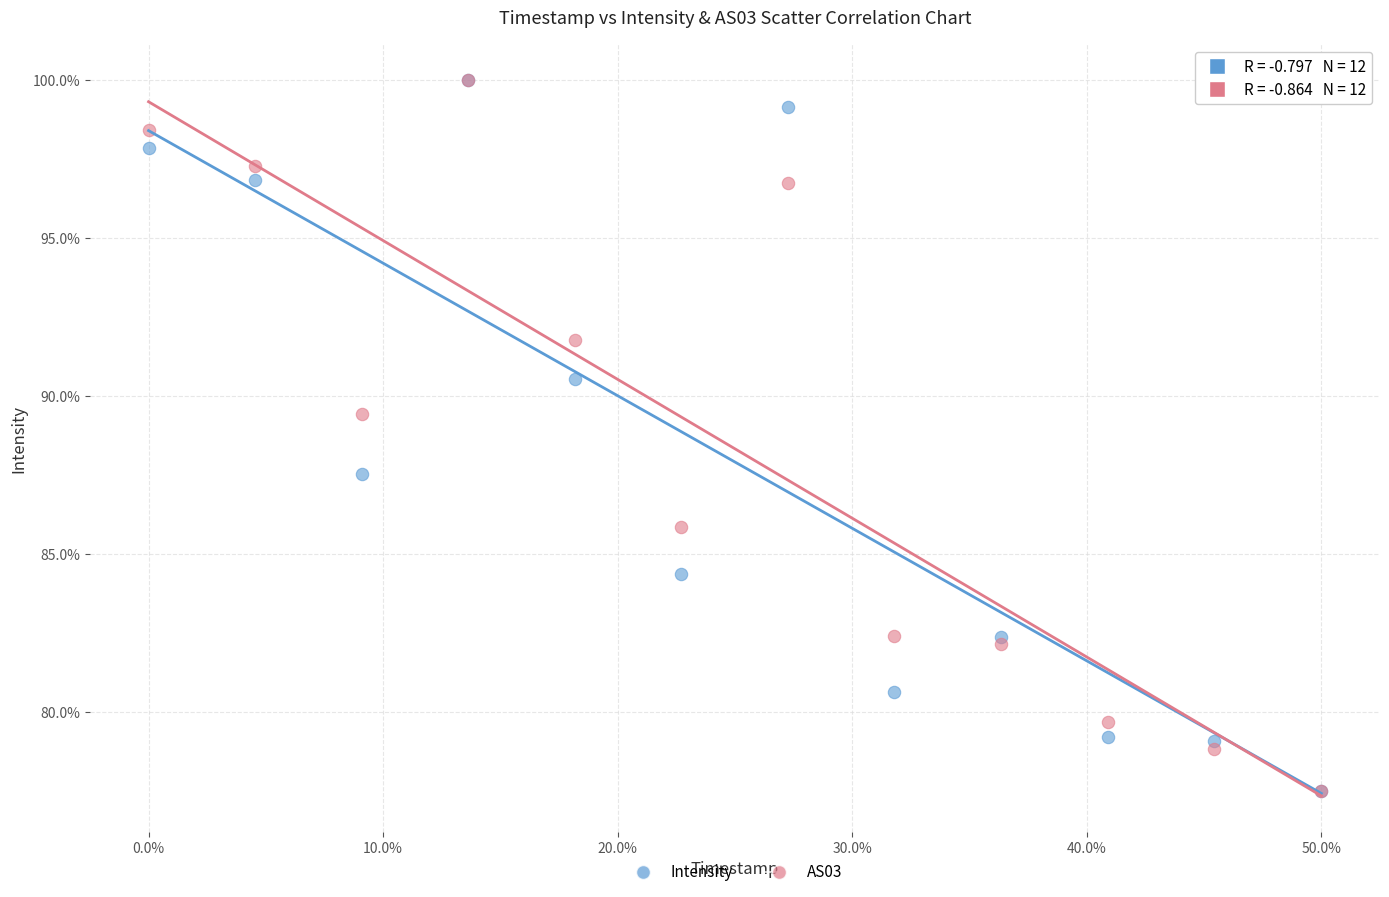

Across all series, what Y value is closest to 88?

87.5